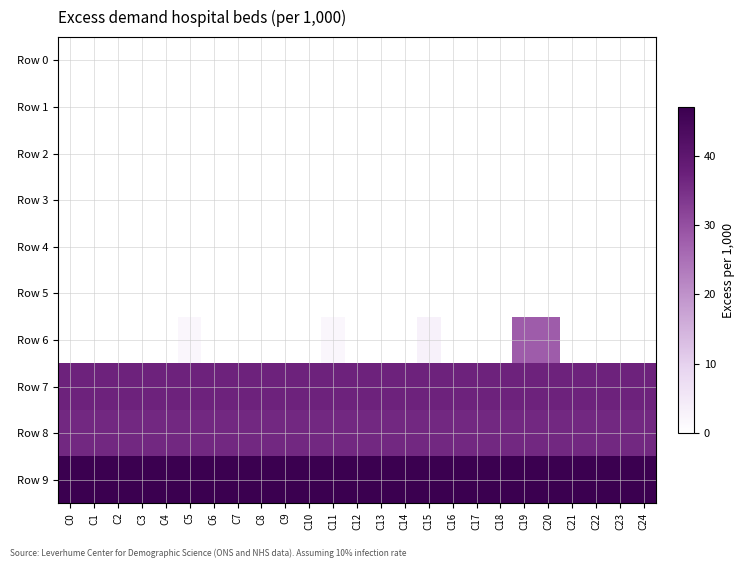

Which series has the largest total across all categories?

Row 9